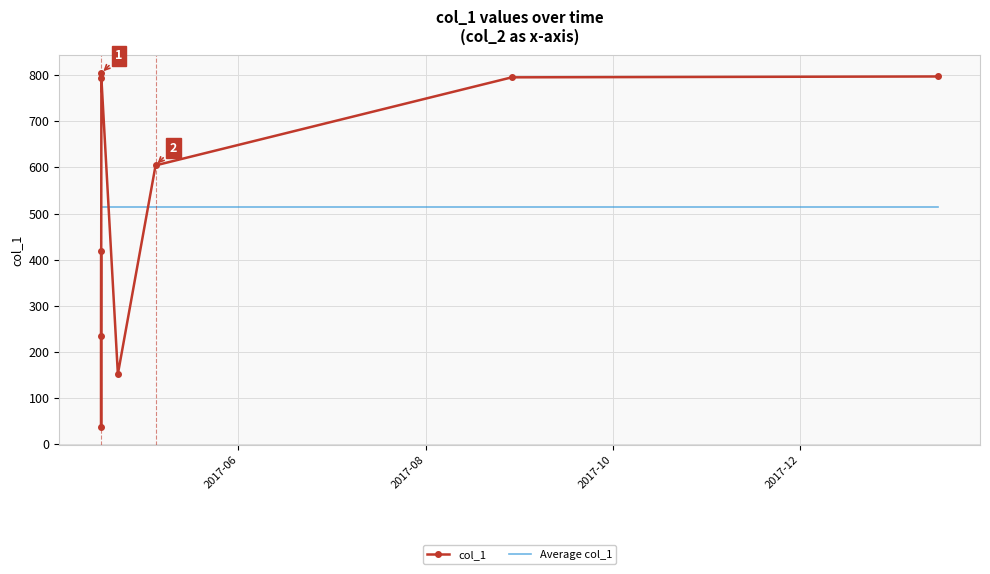

Rank the series by their maximum value, from highest to lowest.

col_1, Average col_1